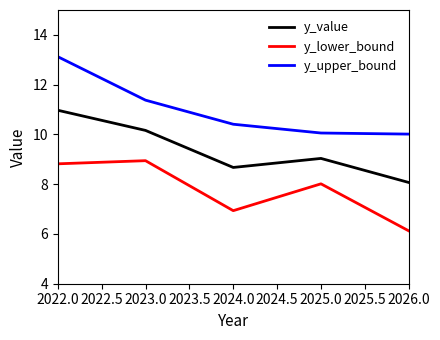

What position from the left is 2022.0?

1